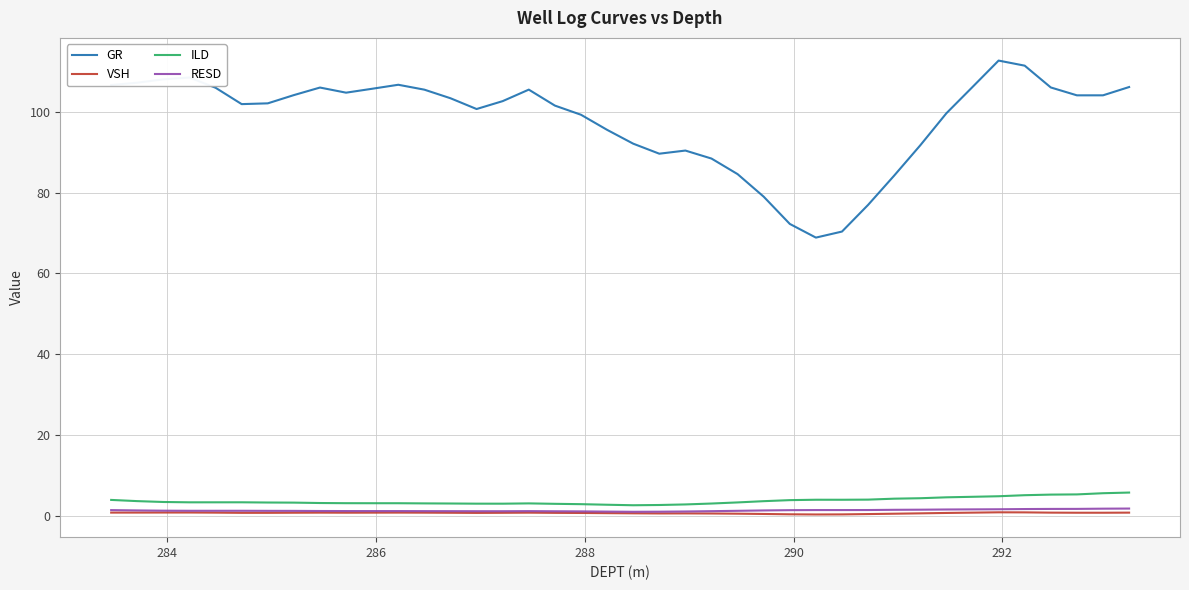

True or false: VSH and ILD cross at least once.

False